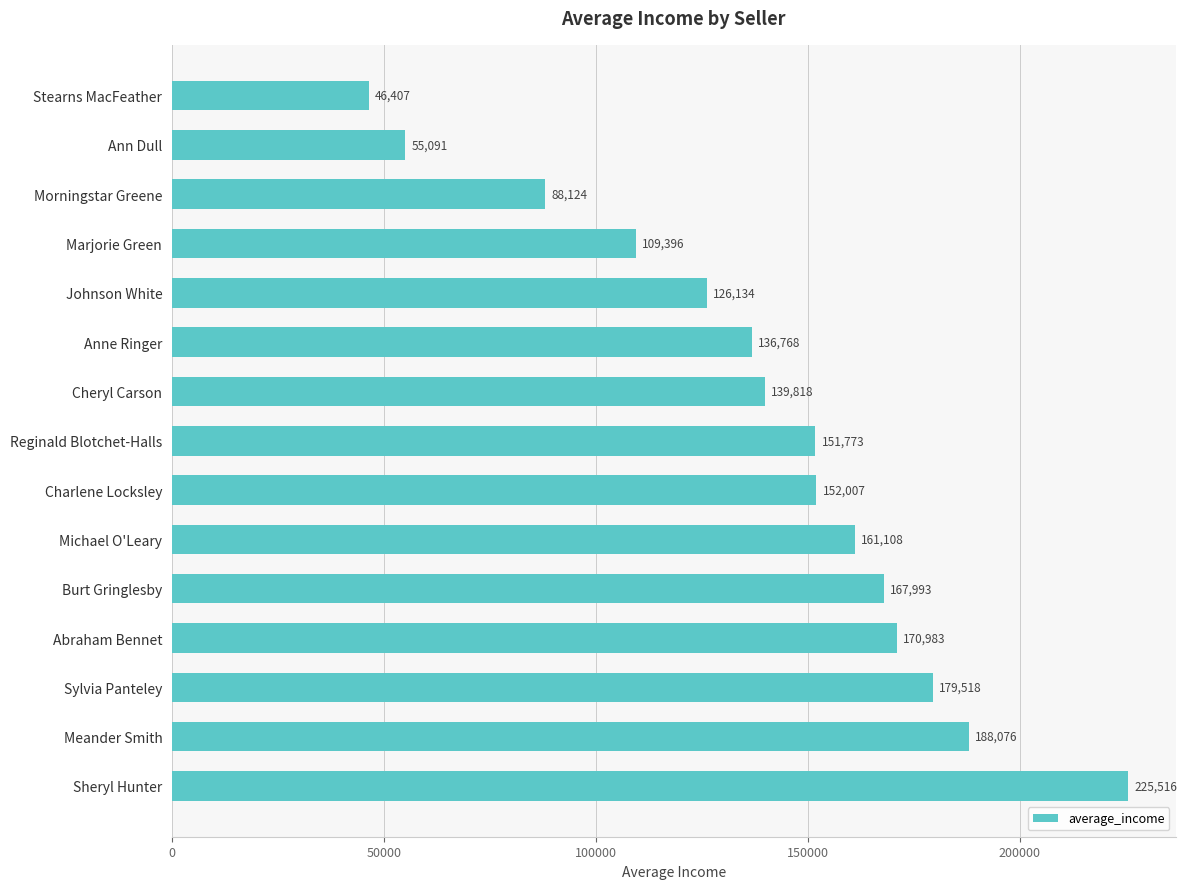

What is the sum of all values?

2098712